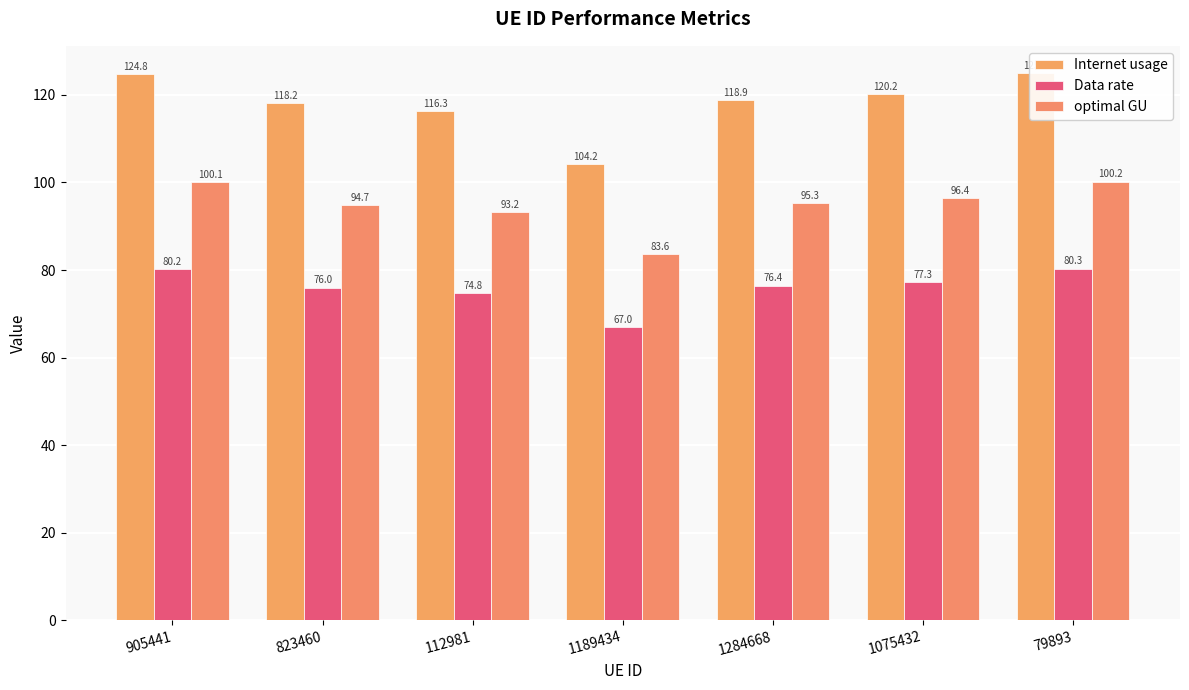

What is the sum of all Data rate values?

532.0